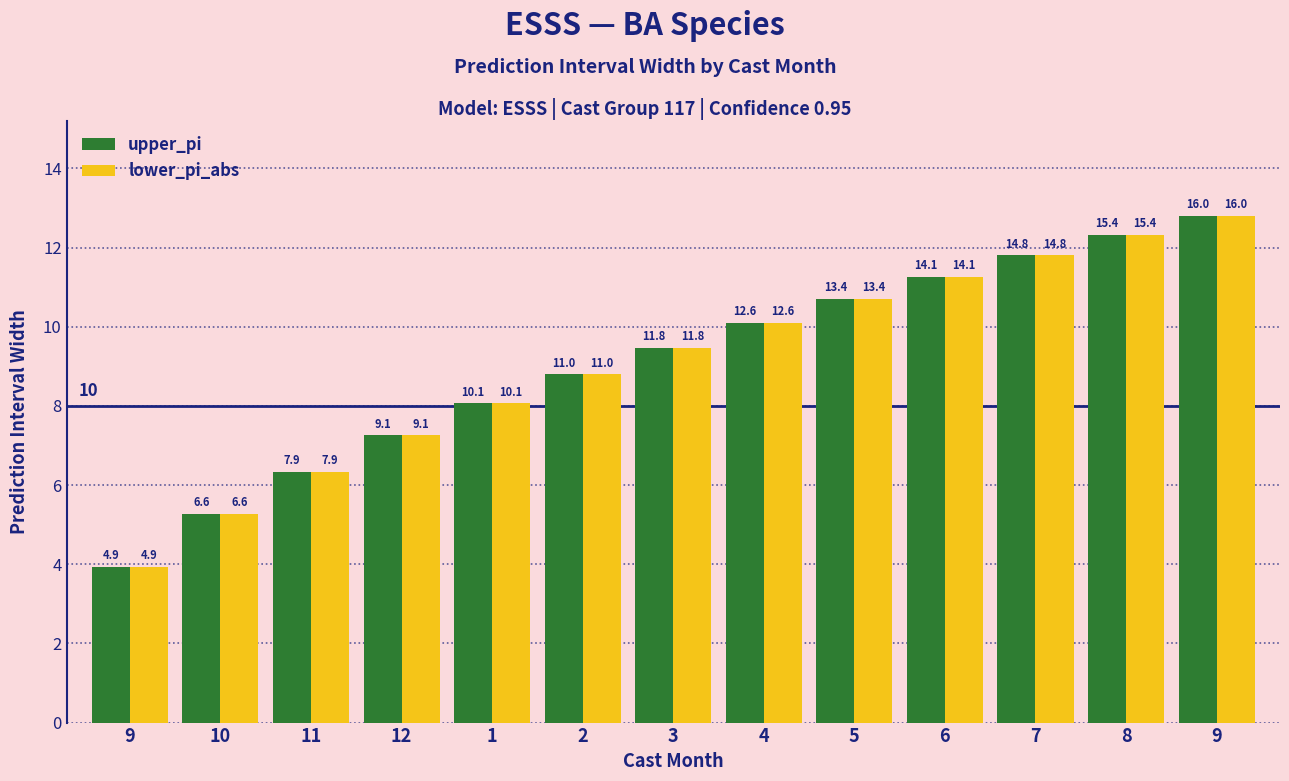

What are all the series names shown in the legend?

upper_pi, lower_pi_abs